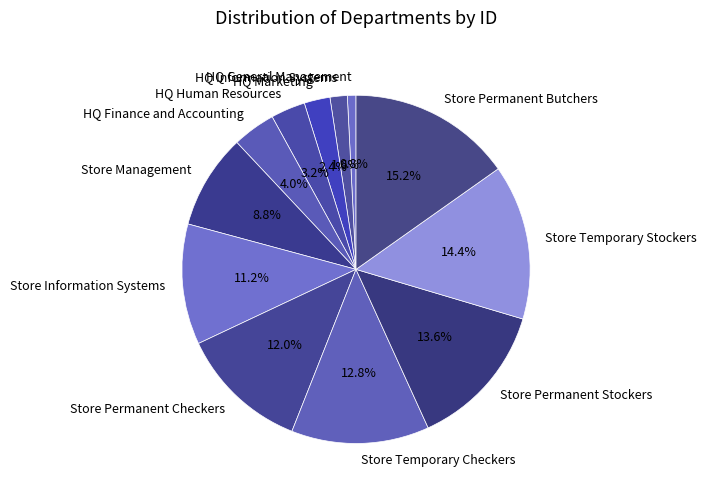

To the nearest percent, what is the combined percentage of Store Permanent Butchers and Store Management?

24%